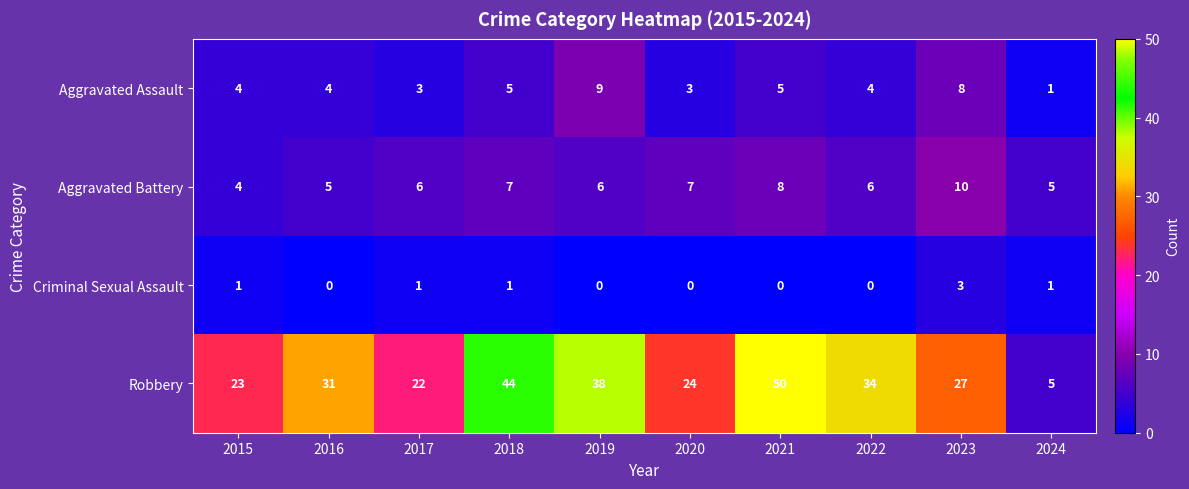

The value of Aggravated Assault at 2016 is 4. True or false?

True